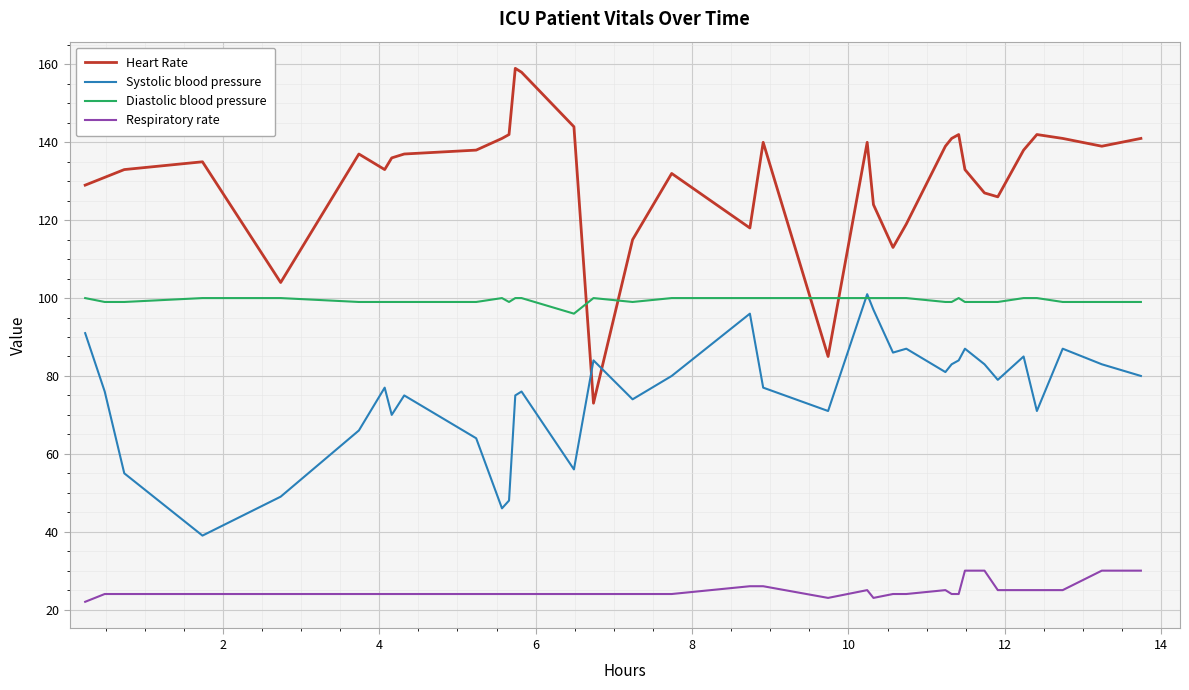

What is the highest value of the Systolic blood pressure series?

101